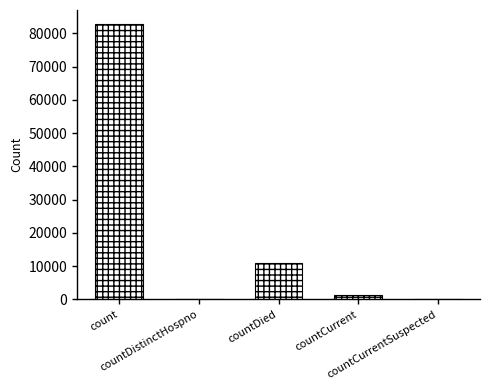

How many distinct data groups are displayed?

1